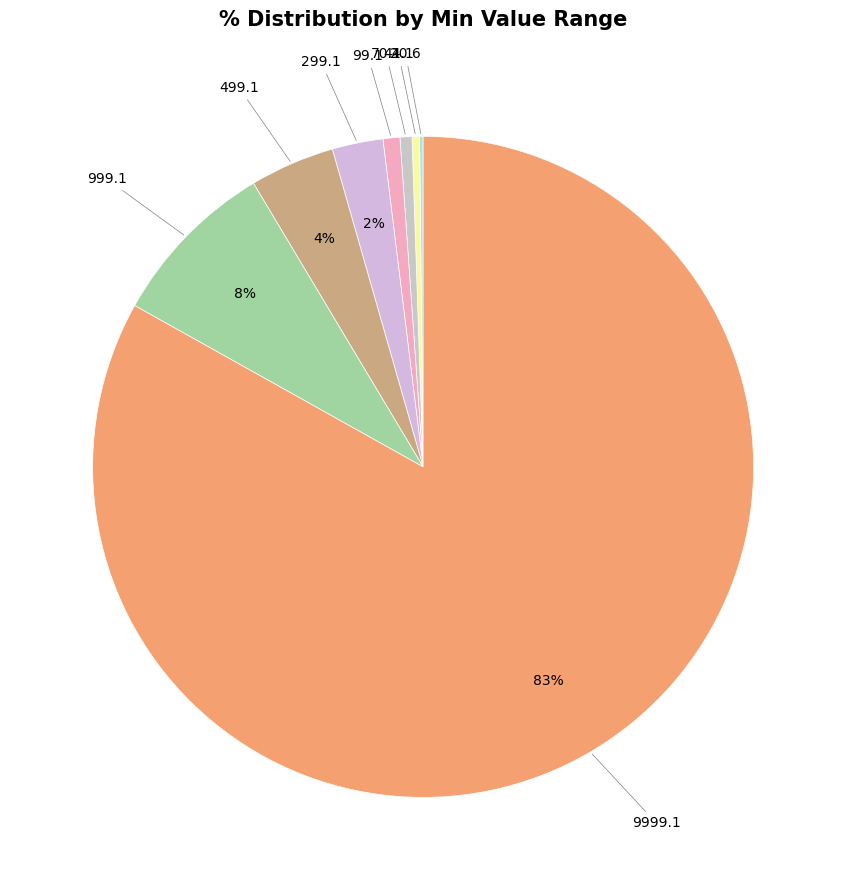

Do 44.1 and 299.1 together represent more than half of the pie?

No